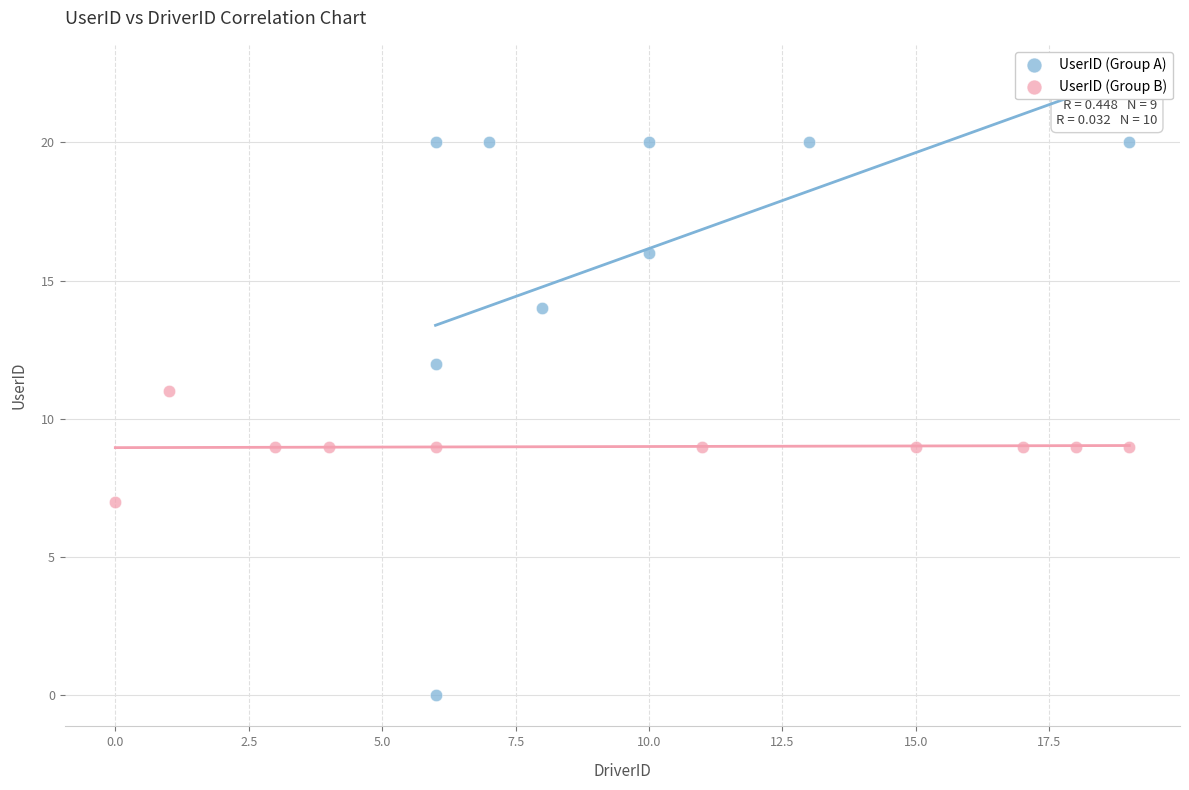

Which series reaches the maximum Y coordinate?

UserID (Group A)